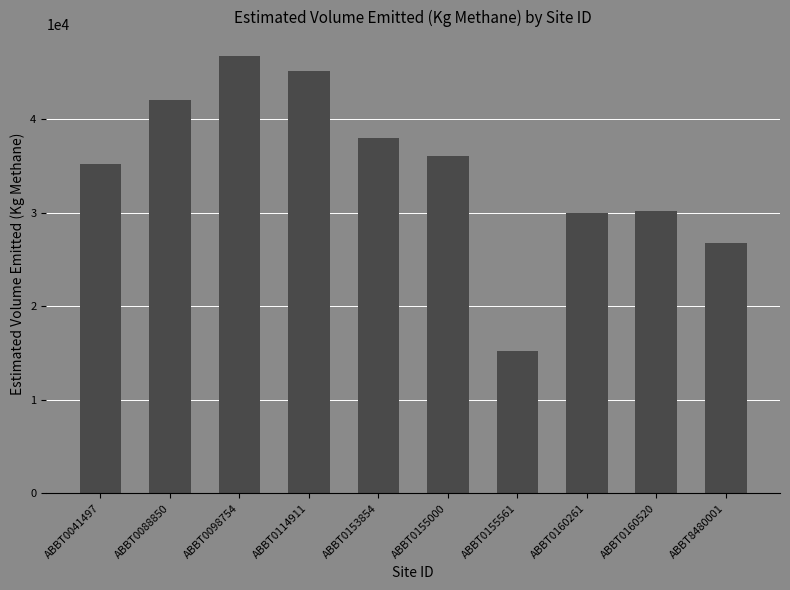

Approximately how many times larger is the value at ABBT0153854 compared to ABBT0155000?

1.1